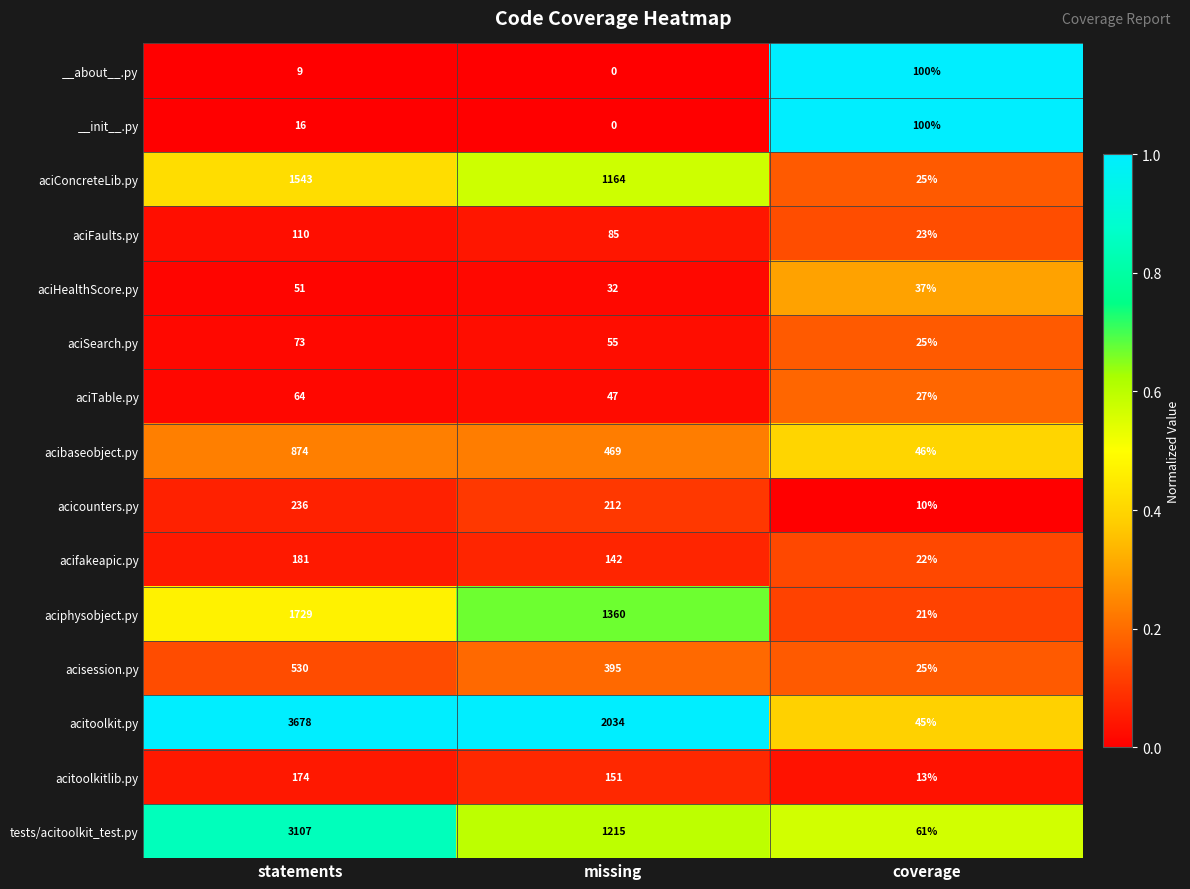

Which series has the widest spread of values?

acitoolkit.py